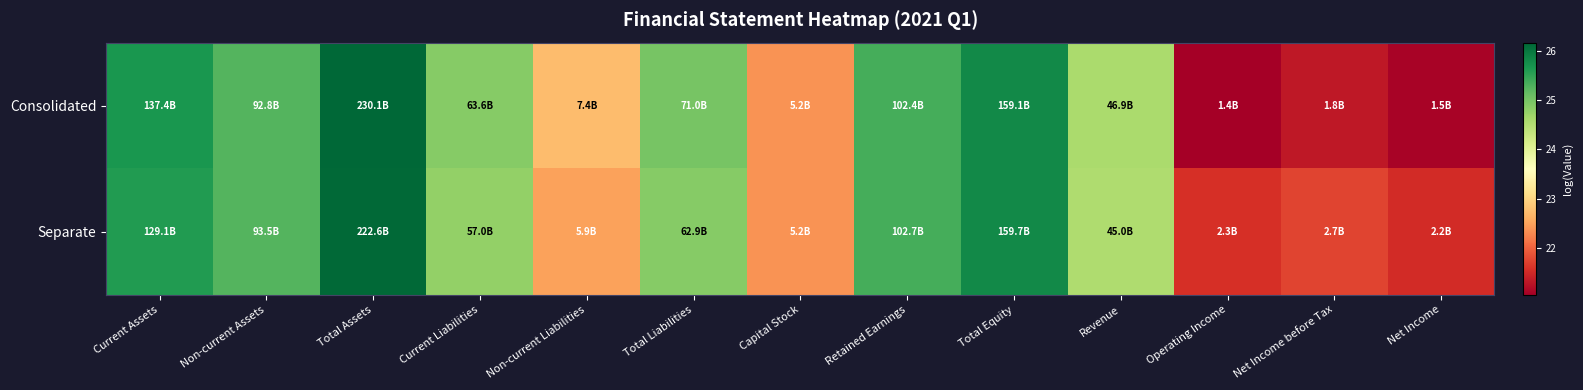

Count the number of data series in this chart.

2